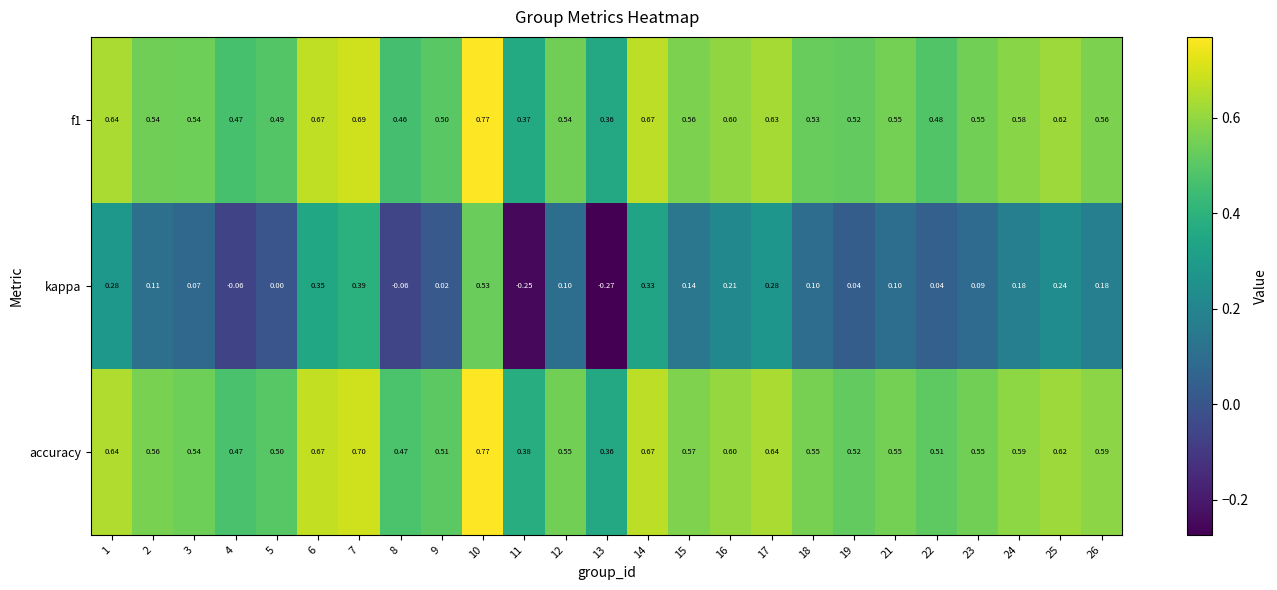

Which series changed the most between 6 and 15?

kappa